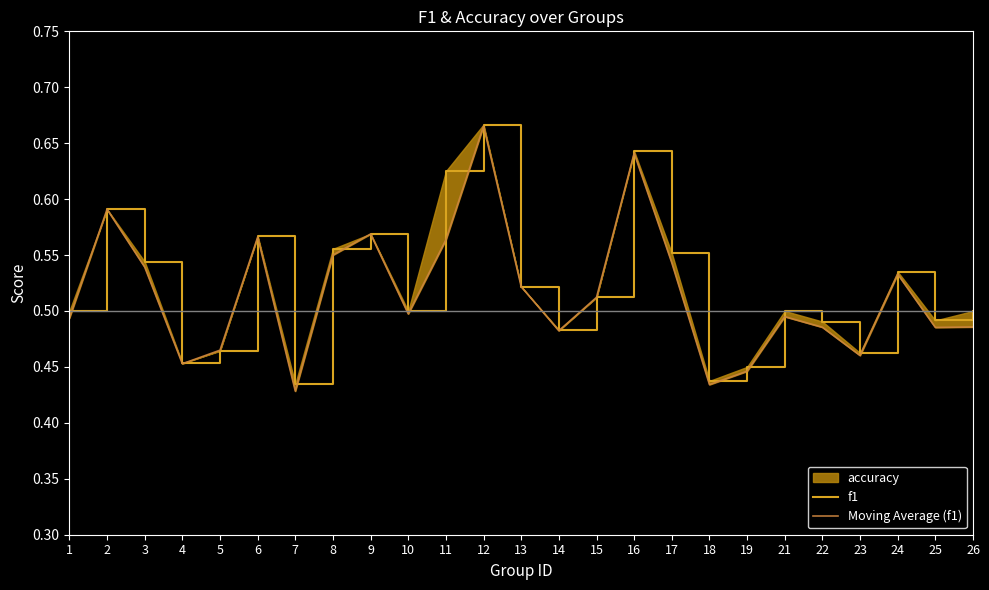

How many interior local valleys does the Moving Average (f1) series have?

7